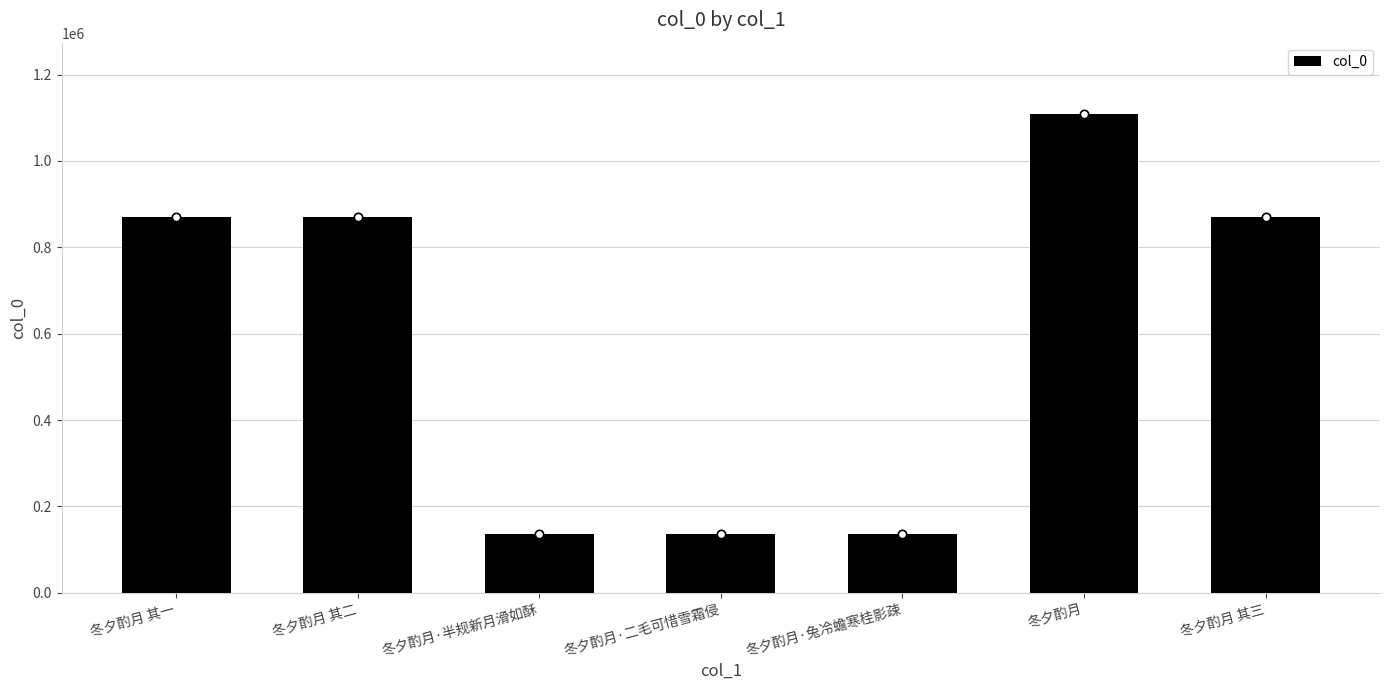

What is the sum of all values?

4128297